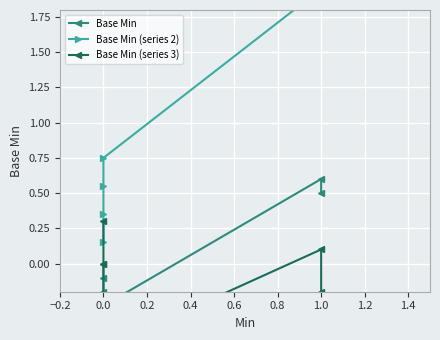

The value of Base Min at 1.0 is 0.3. True or false?

False